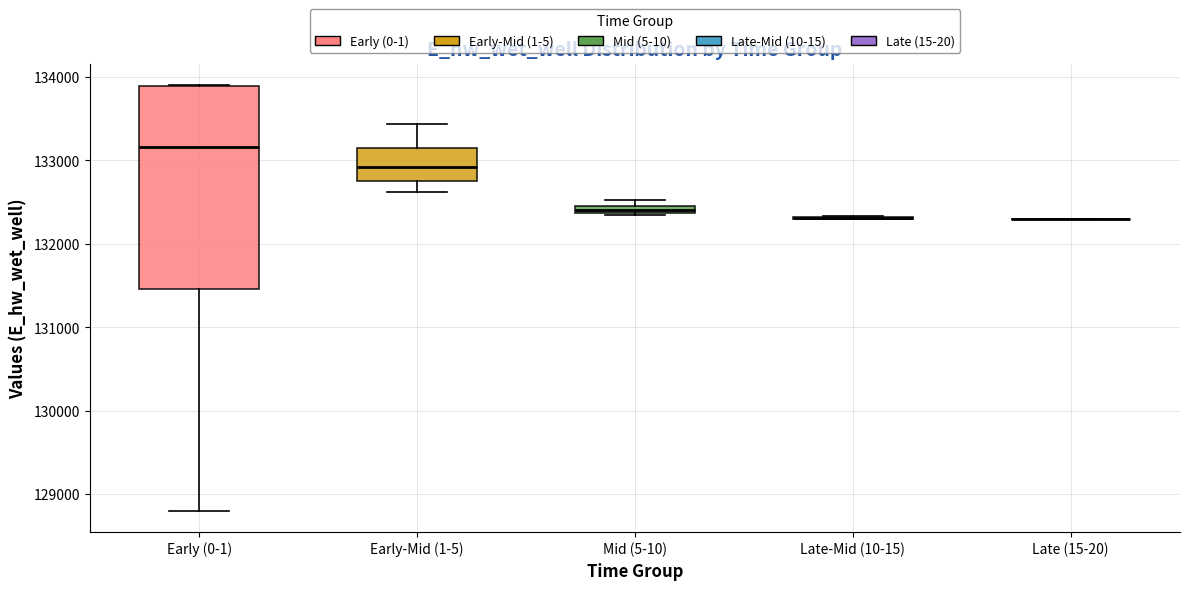

Comparing the boxes themselves (not the whiskers), which one is the tallest?

Early (0-1)